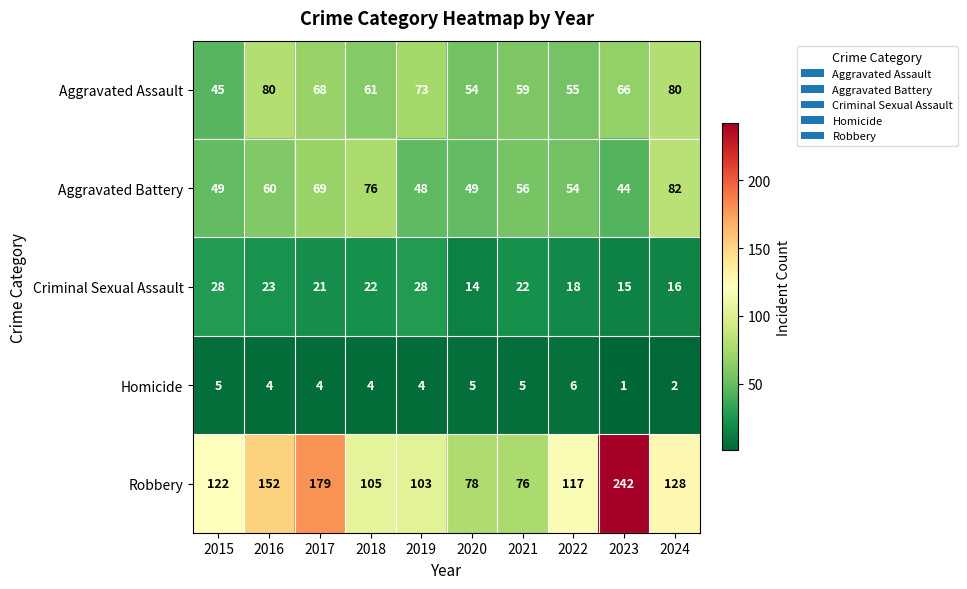

What is the maximum value shown in the chart?

242